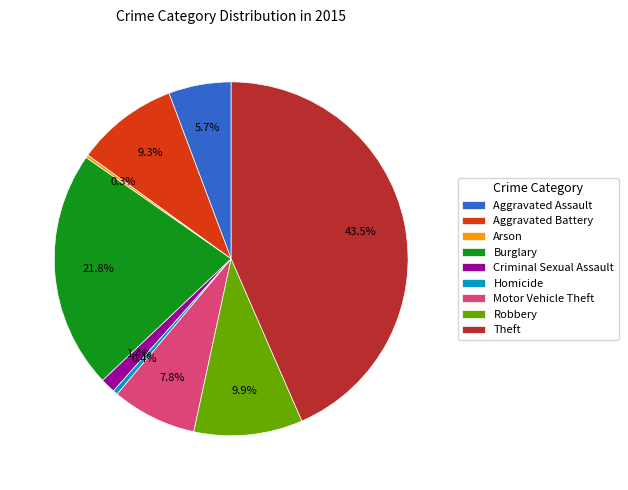

Which slice is the largest?

Theft